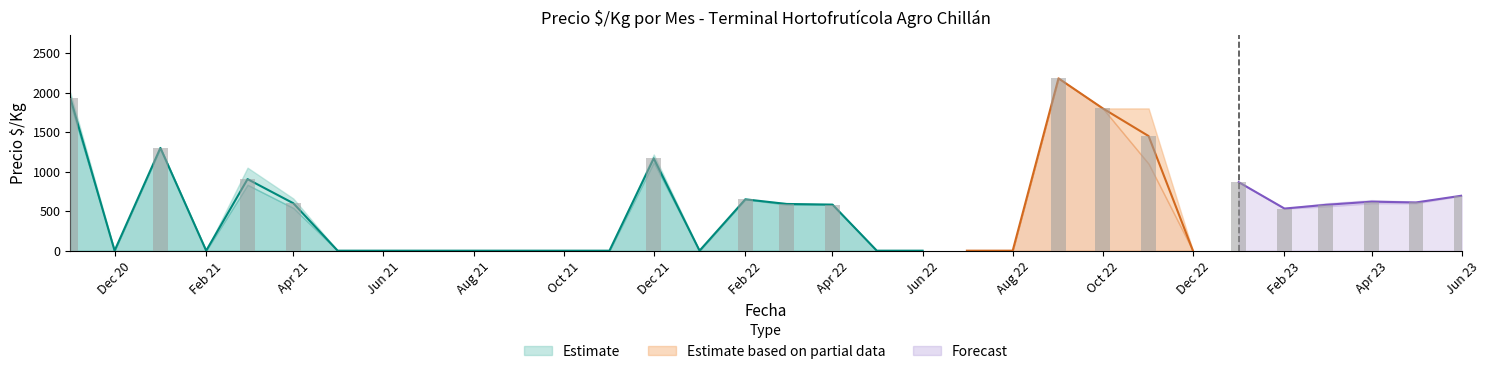

At which label does Precio $/Kg mean reach its minimum?

2020-12